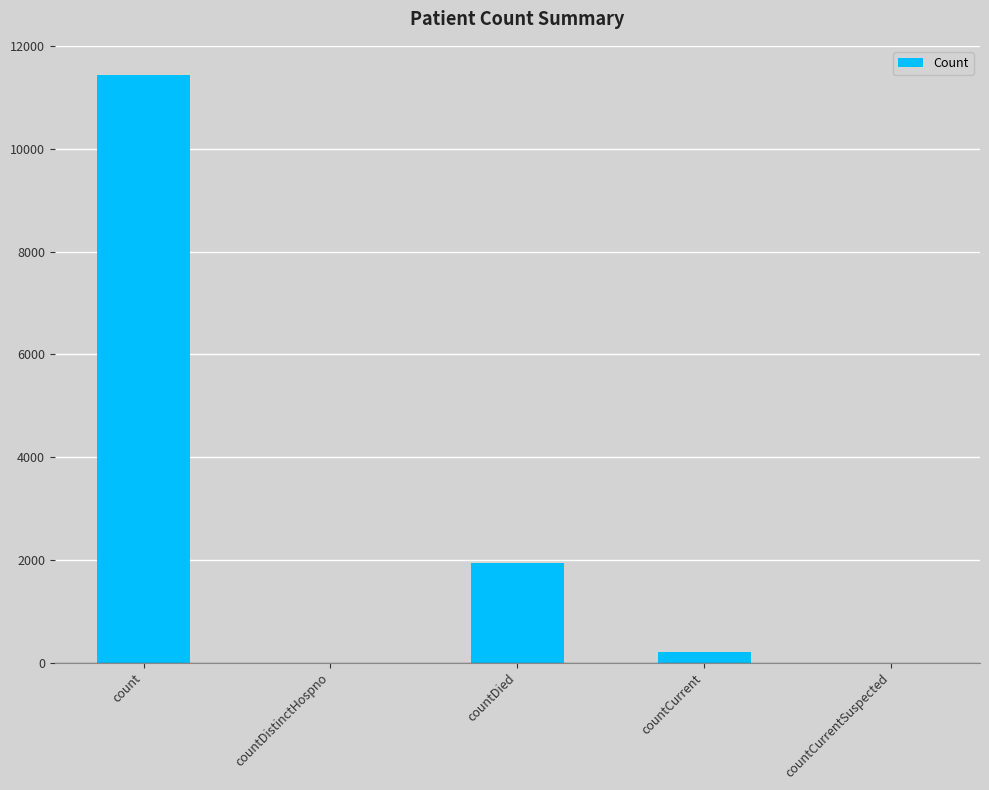

Are the bars grouped side by side (vs. stacked)?

No